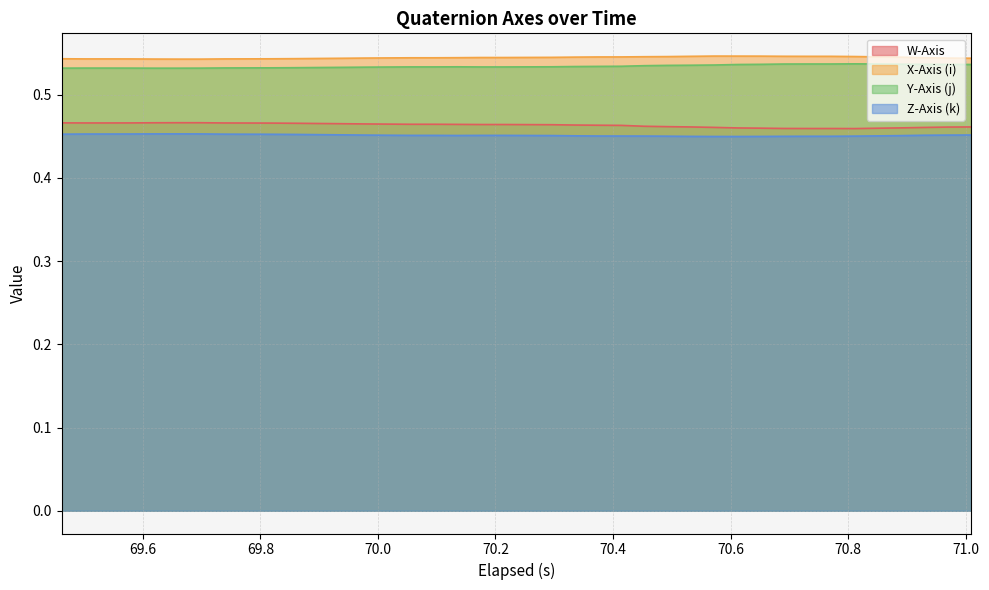

Count the number of categories in the chart.

40